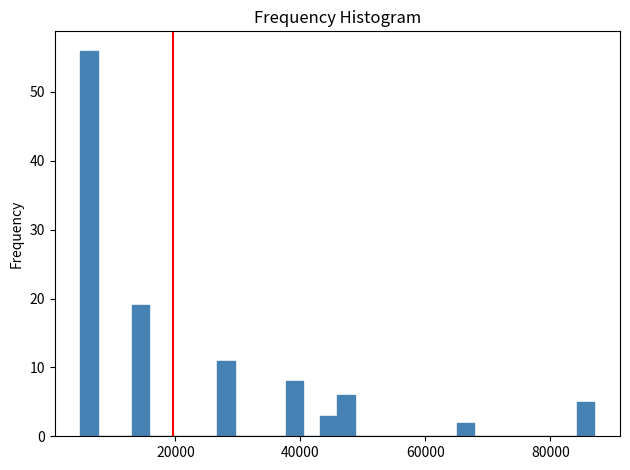

Around what value on the x-axis is the tallest bar? Give the approximate position of its centre, as read against the axis.

6000